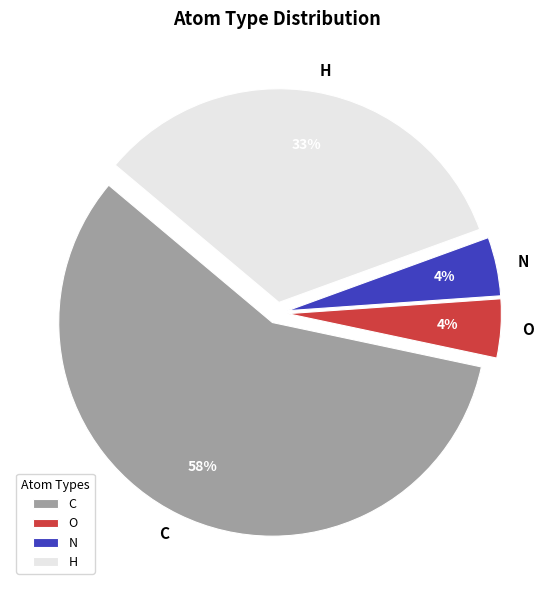

Do O and N together represent more than half of the pie?

No